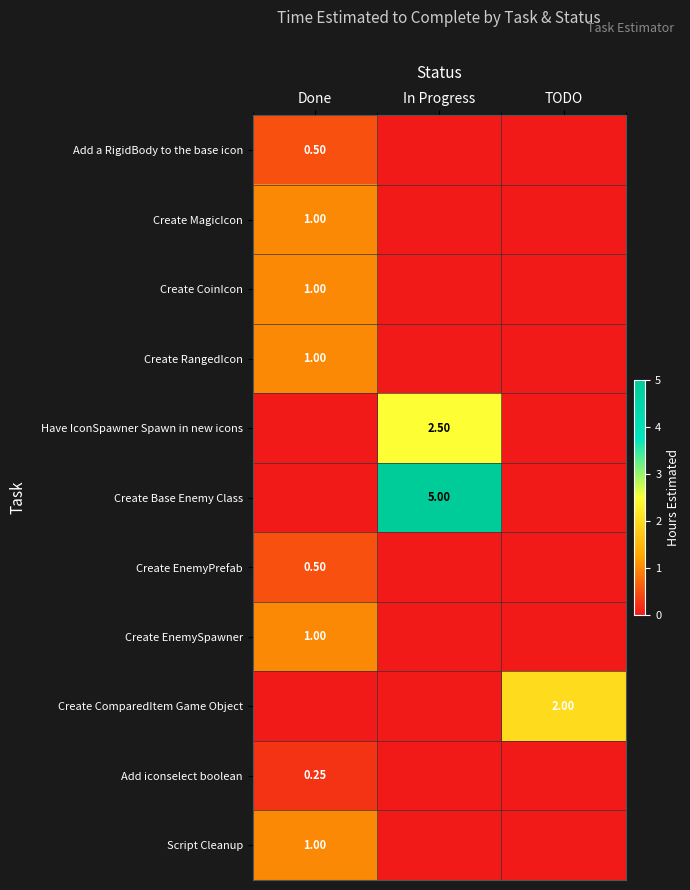

What is the average value of the Create MagicIcon series?

0.3